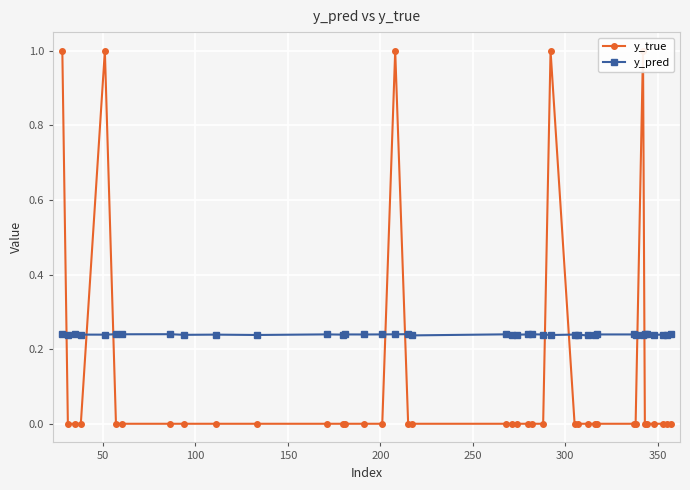

True or false: y_pred has more than 1 points higher than both neighbors.

True